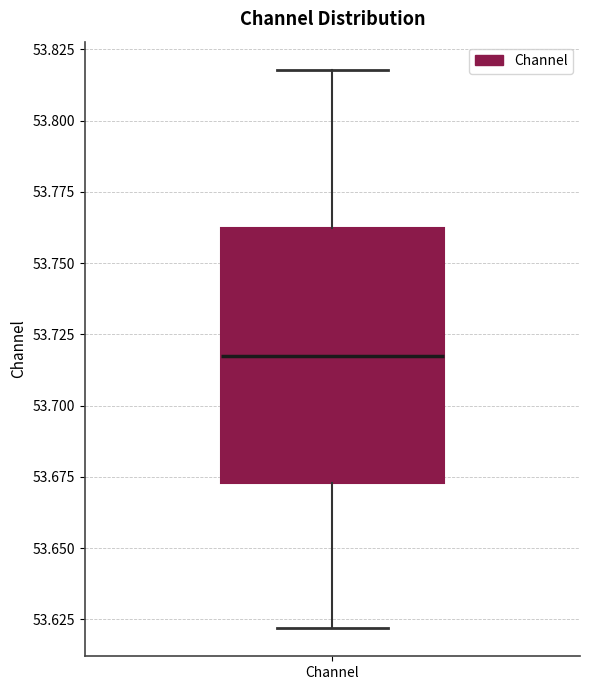

Where does the upper whisker of the box for Channel end on the y-axis? The values are not printed on the chart, so give them approximately, as read against the axis.

53.820